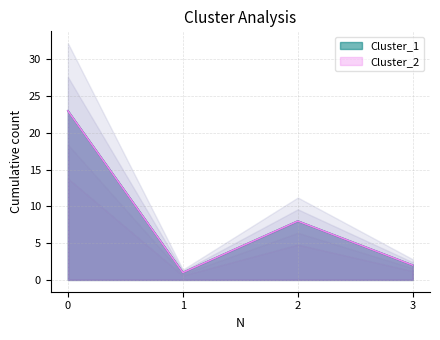

How many categories are shown in the chart?

4